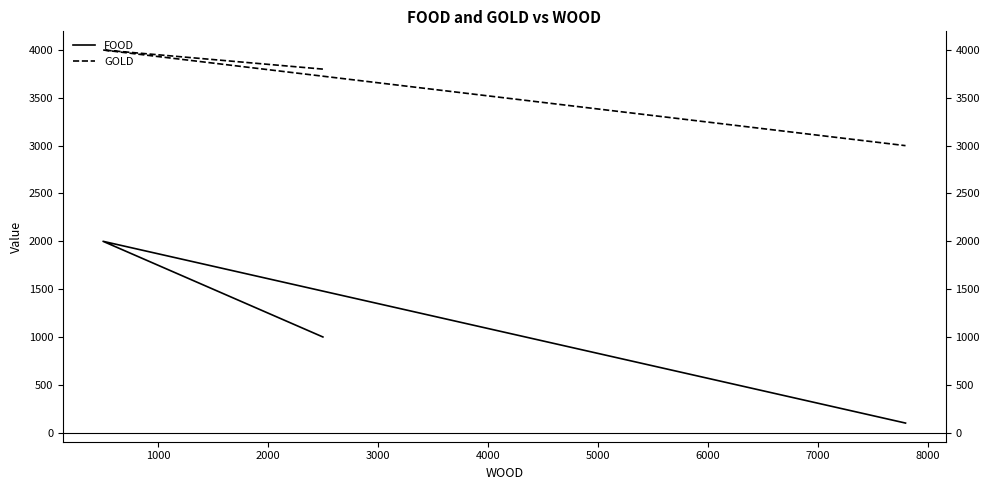

True or false: FOOD has a value of 2655 at 1000.

False